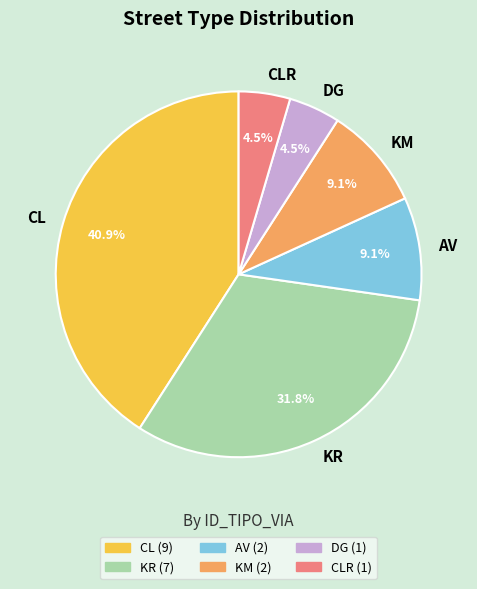

The CL slice represents 41% of the pie. True or false?

True